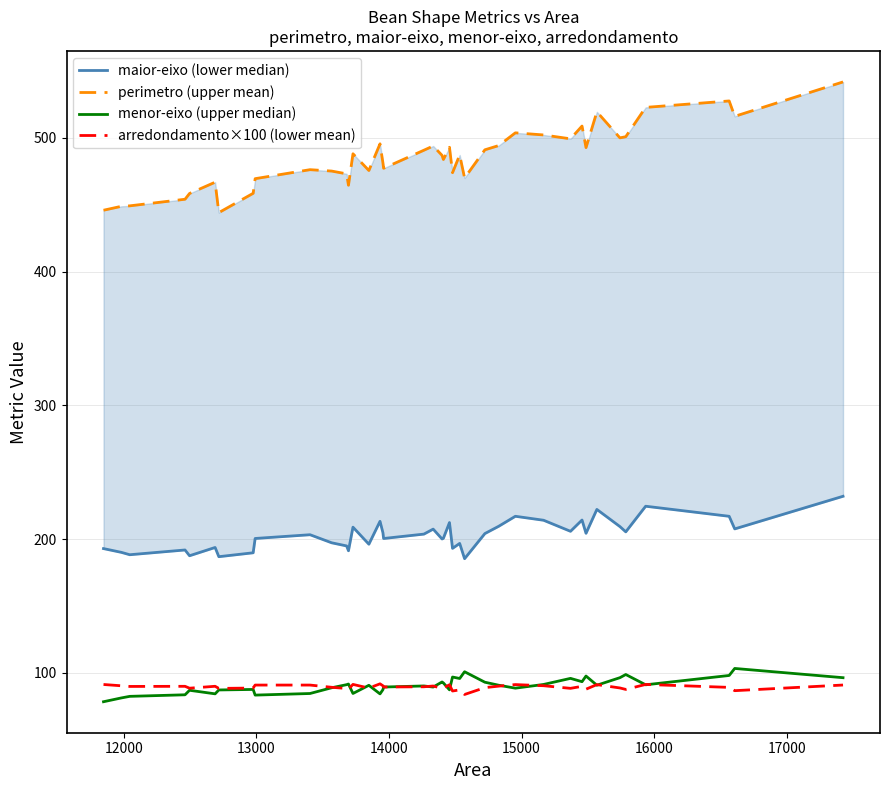

Reading right to left, transcribe all the data shown in this chart.

maior-eixo (lower median): 232.1	207.7	217.1	224.6	205.5	209.4	222.2	204.4	214.3	205.9	214.1	217.1	209.7	204.2	185.4	196.8	193.1	212.4	200.6	200.1	207.5	203.8	200.5	204.8	213.3	196.2	209.0	191.3	194.9	197.3	203.3	200.5	189.8	186.9	193.8	187.6	191.9	188.4	190.1	193.0
perimetro (upper mean): 541.8	516.1	527.6	522.8	500.9	500.0	519.5	492.7	508.8	499.3	502.2	503.8	494.3	491.1	470.0	487.2	474.0	493.0	483.8	486.9	493.9	490.8	477.3	481.3	495.5	475.6	488.1	464.6	473.1	475.2	476.2	469.5	458.5	444.1	466.8	458.4	454.1	449.2	448.8	445.9
menor-eixo (upper median): 96.4	103.4	98.1	91.1	98.8	96.5	90.8	97.7	93.5	95.9	91.4	88.6	90.8	93.1	100.9	95.8	96.9	87.4	92.5	93.2	89.4	90.3	89.5	87.5	84.3	90.7	84.6	91.7	91.2	88.9	84.6	83.4	87.7	87.3	84.4	87.0	83.7	82.5	81.3	78.5
arredondamento×100 (lower mean): 91.0	86.7	89.2	91.4	87.7	88.8	91.3	87.8	90.0	88.5	90.4	91.3	90.1	89.0	83.9	87.3	86.5	91.1	88.7	88.5	90.2	89.6	89.5	90.4	91.9	88.7	91.4	87.8	88.4	89.3	90.9	90.9	88.7	88.4	90.0	88.6	90.0	89.9	90.4	91.4